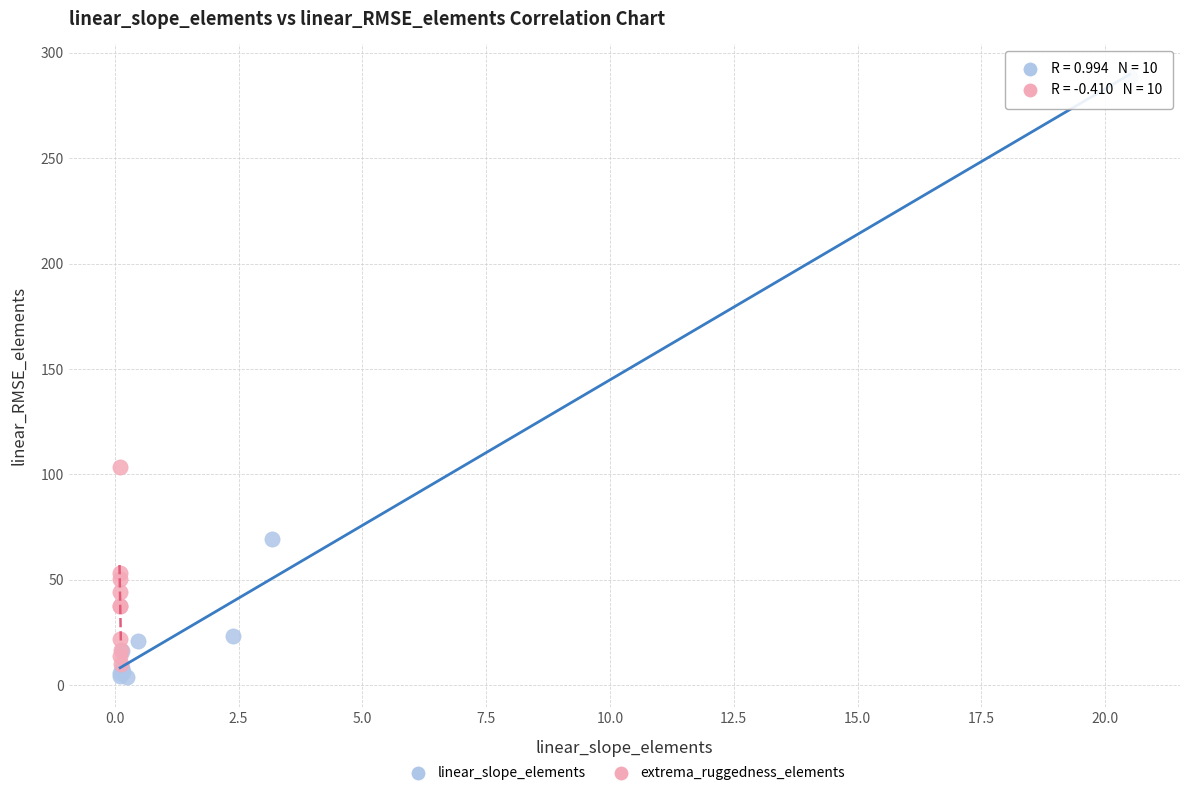

Which series has the widest spread of Y values?

linear_slope_elements